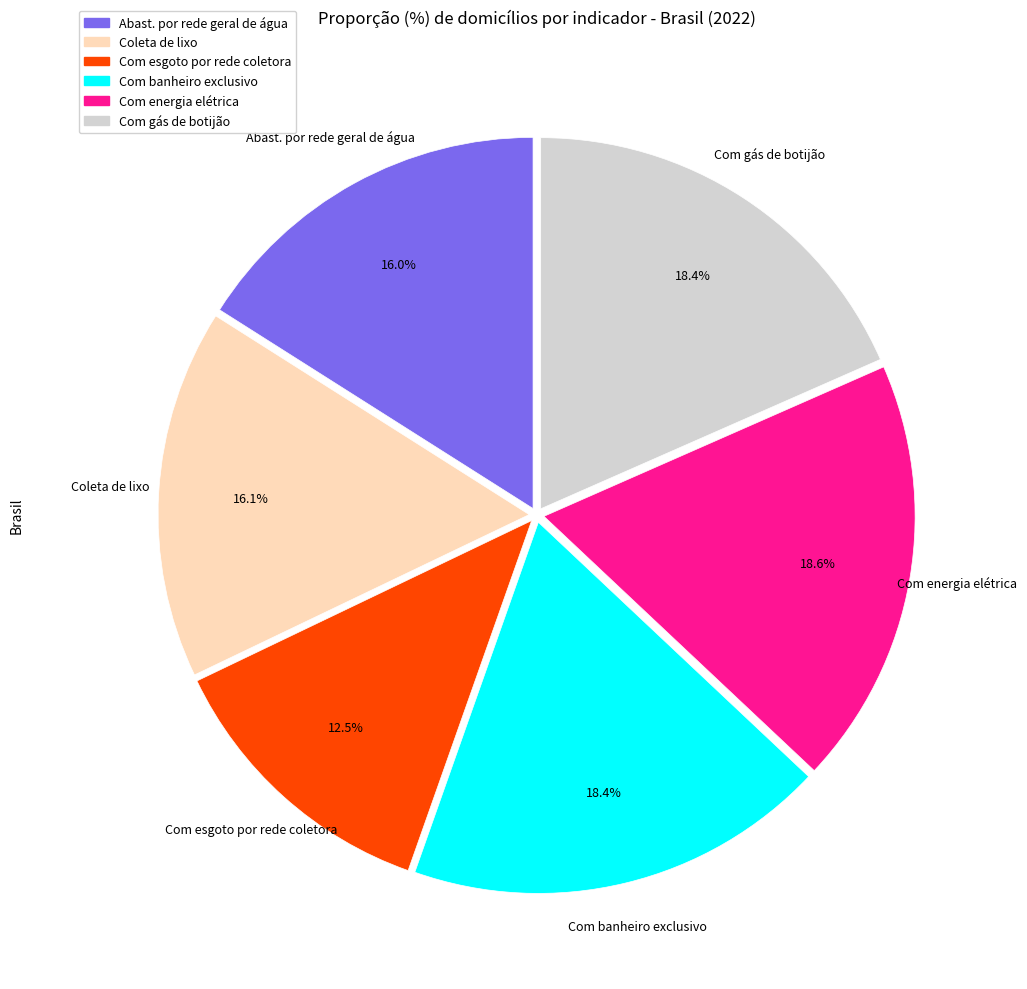

Is there any slice that represents more than half of the pie?

No